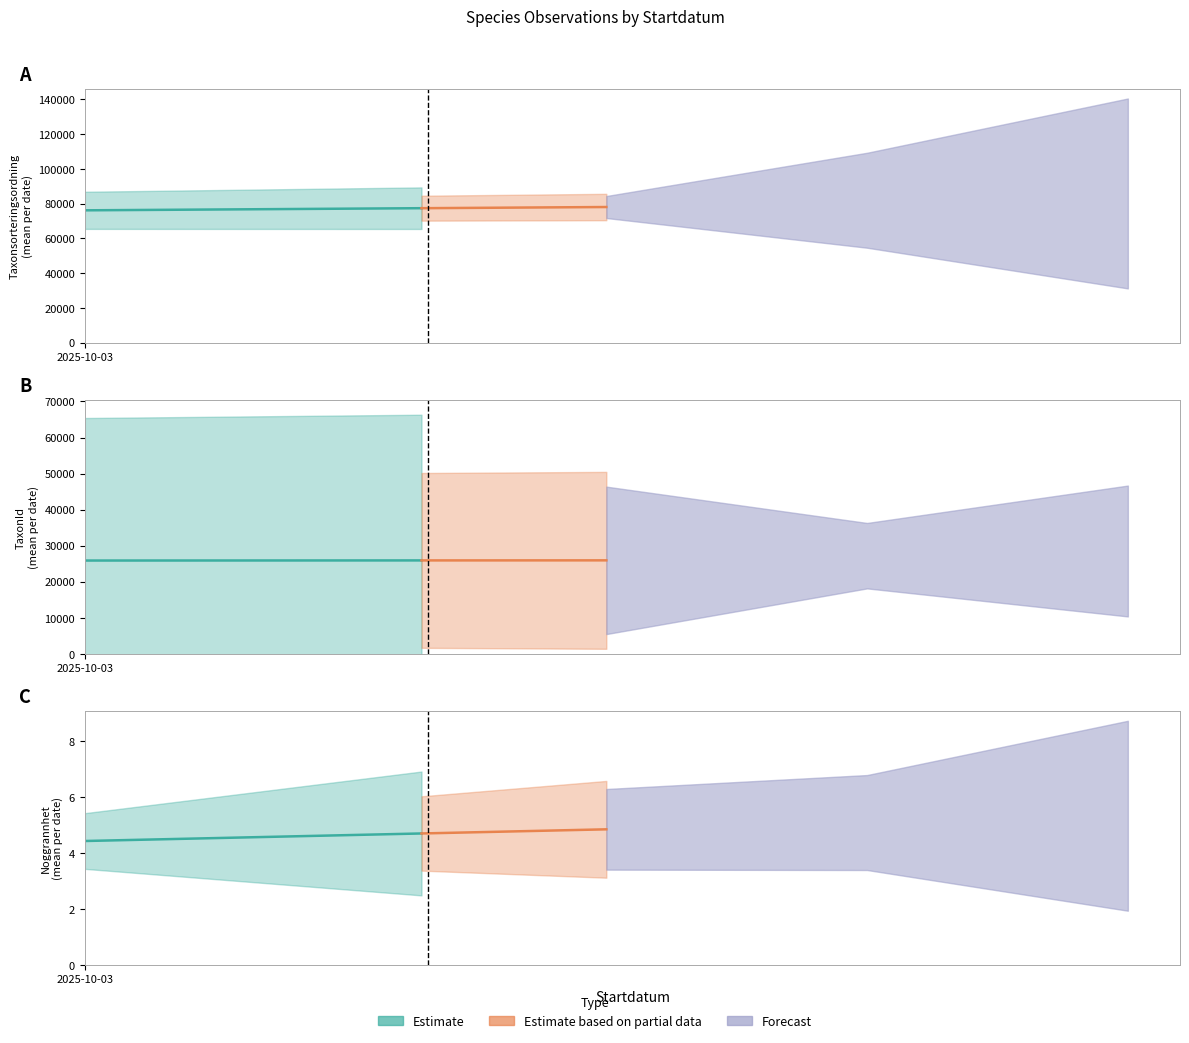

True or false: Taxonsorteringsordning has a value of 126498 at 2025-10-03.

False